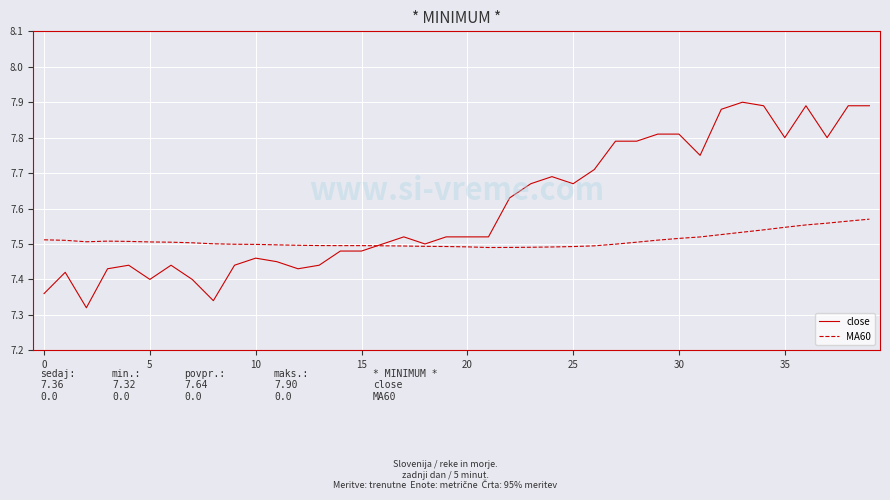

How many lines are shown in the chart?

2